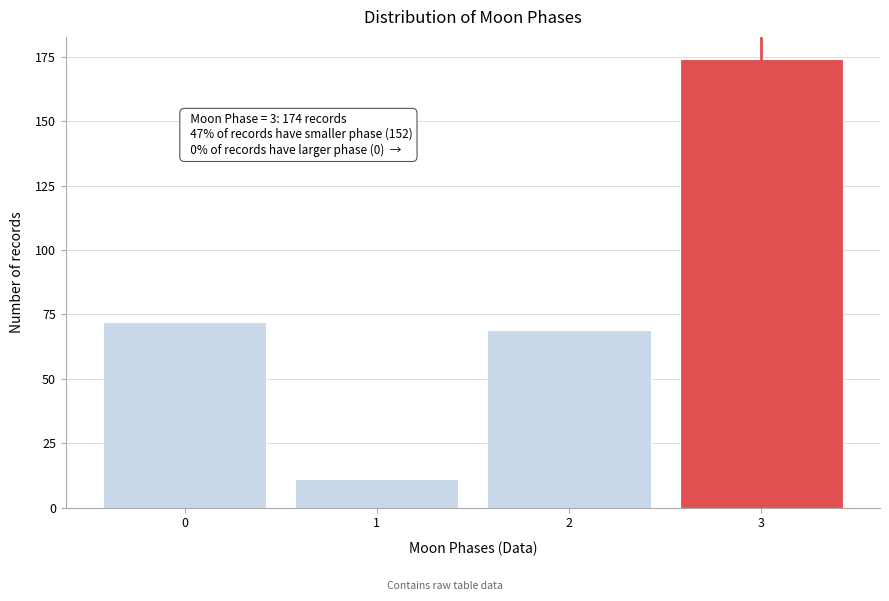

Reading right to left, transcribe all the data shown in this chart.

174	69	11	72